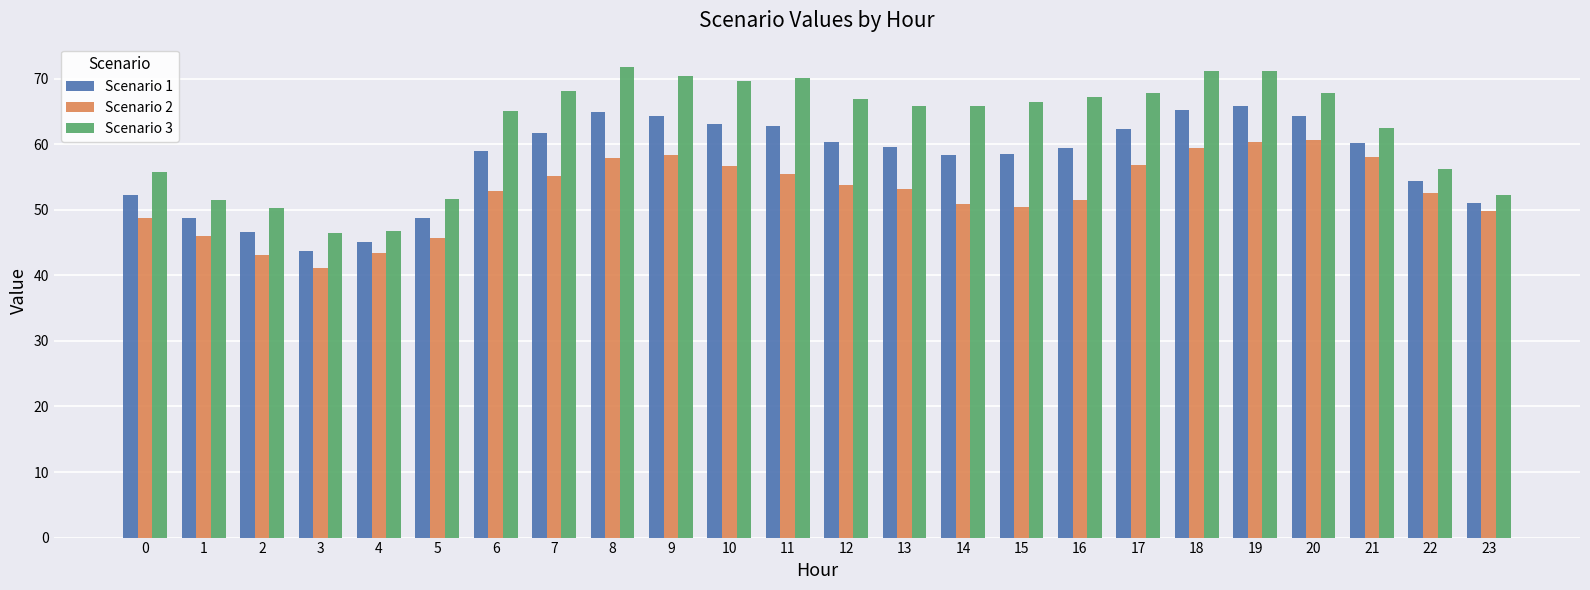

What is the approximate value of Scenario 2 at 17?

56.8